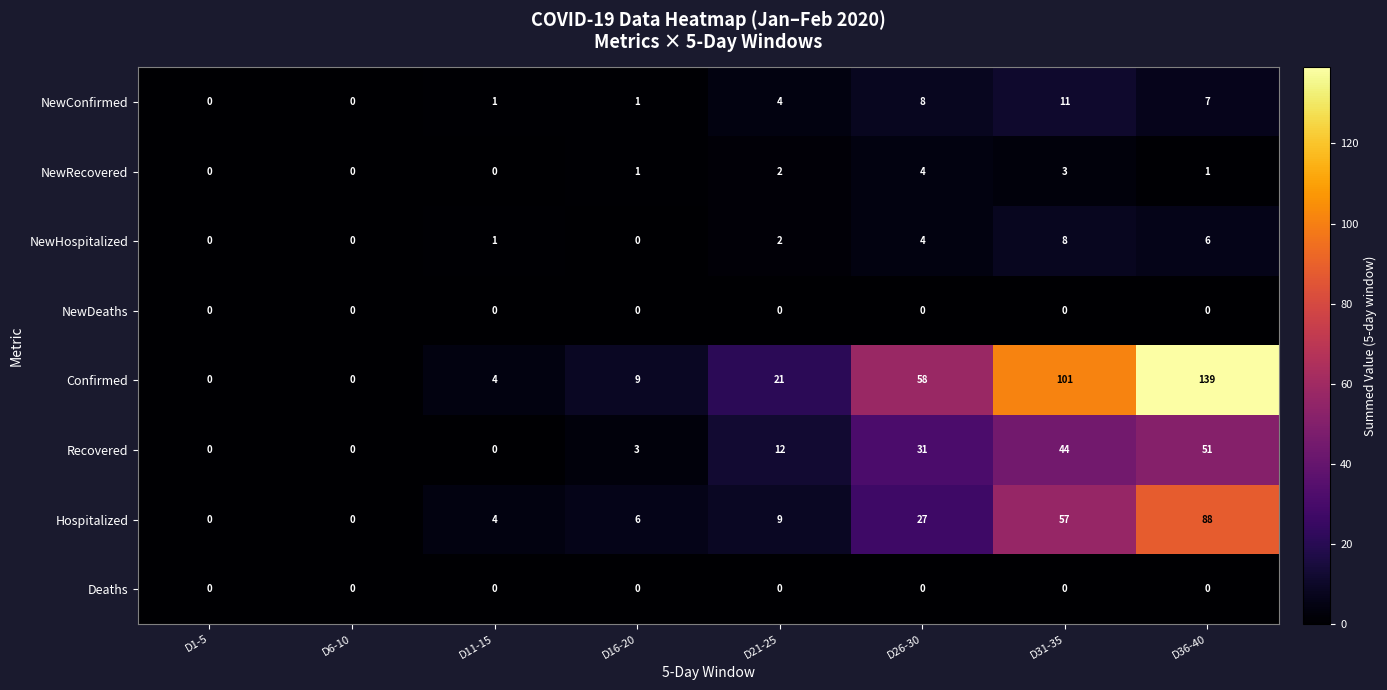

Count the number of data series in this chart.

8